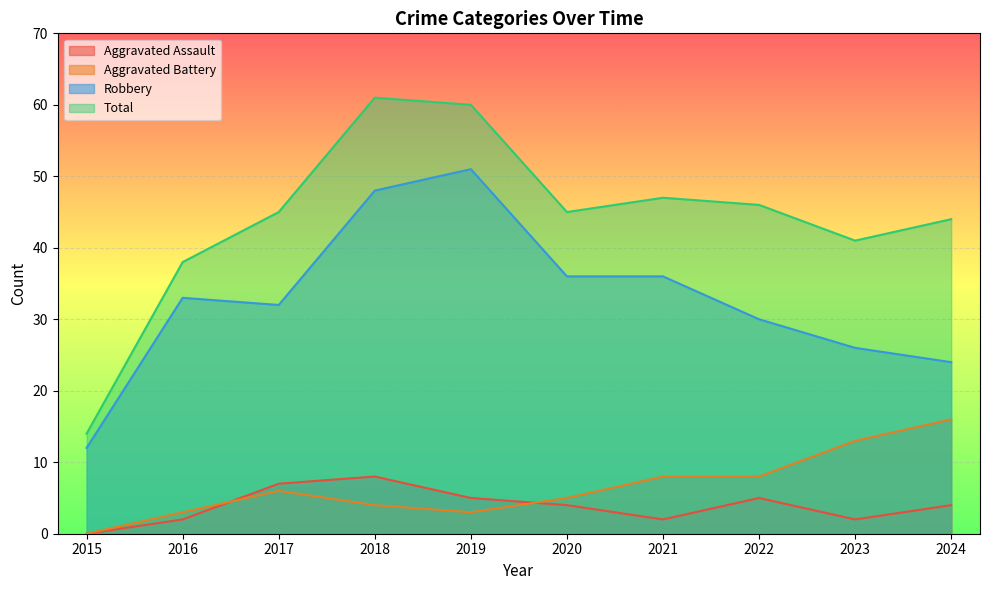

True or false: Robbery has a value of 32 at 2017.

True